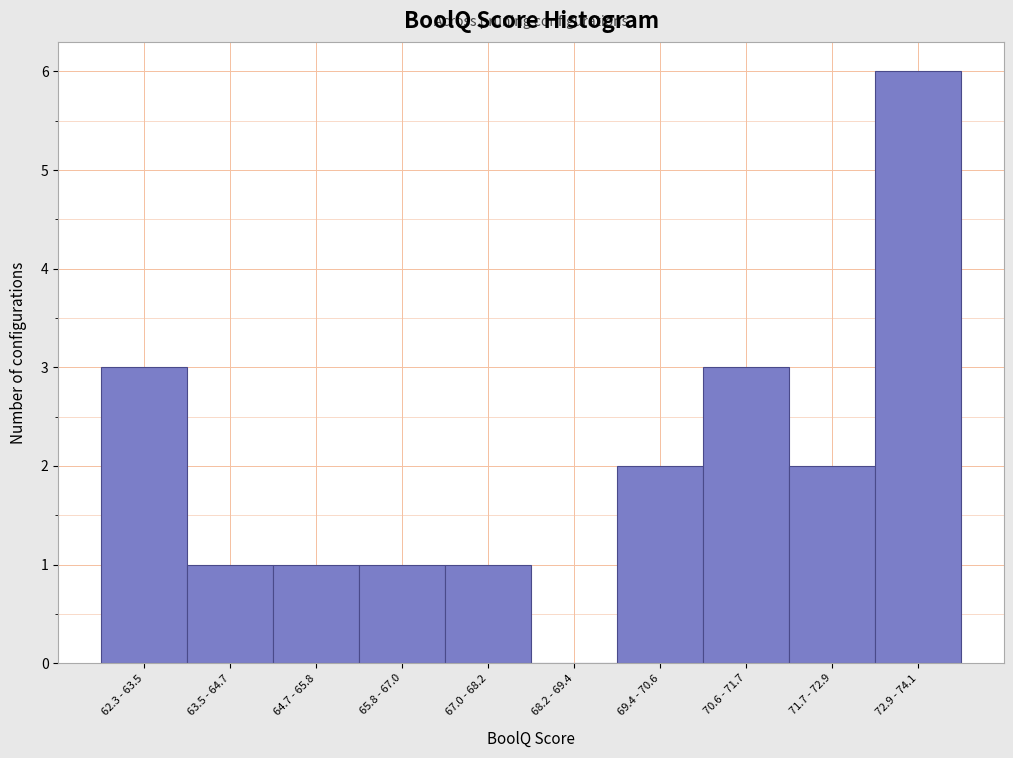

Reading left to right, extract all data points from this chart.

62.3 - 63.5=3	63.5 - 64.7=1	64.7 - 65.8=1	65.8 - 67.0=1	67.0 - 68.2=1	68.2 - 69.4=0	69.4 - 70.6=2	70.6 - 71.7=3	71.7 - 72.9=2	72.9 - 74.1=6